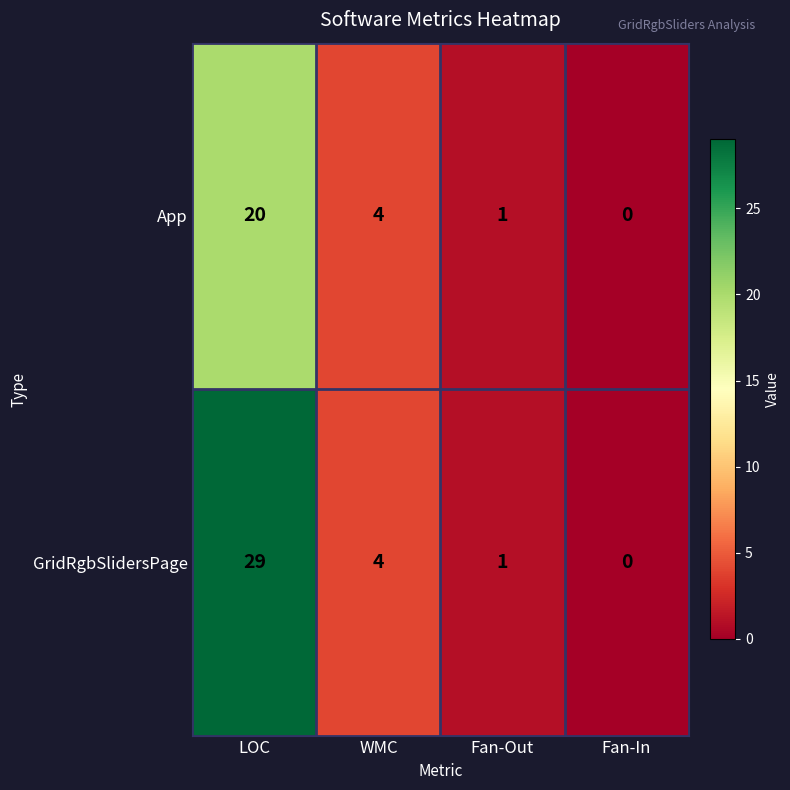

How many data points does each series have?

4